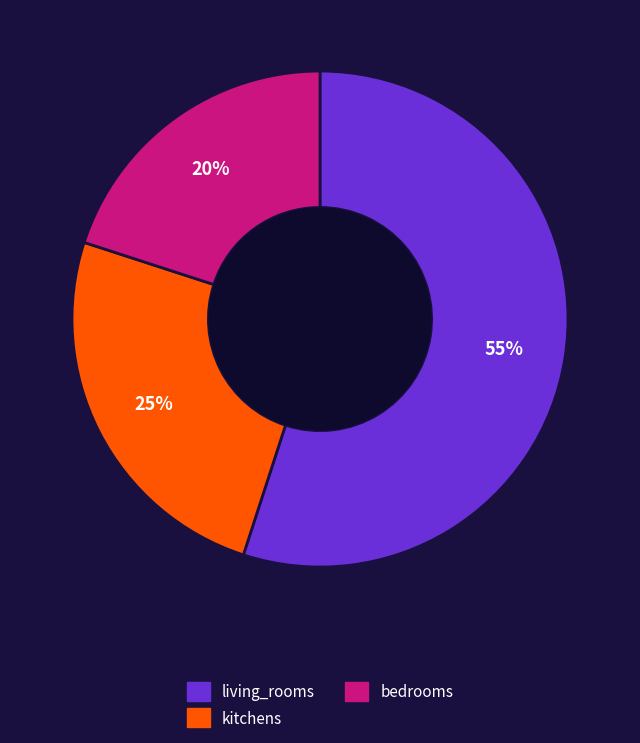

To the nearest percent, what is the average slice percentage?

33%